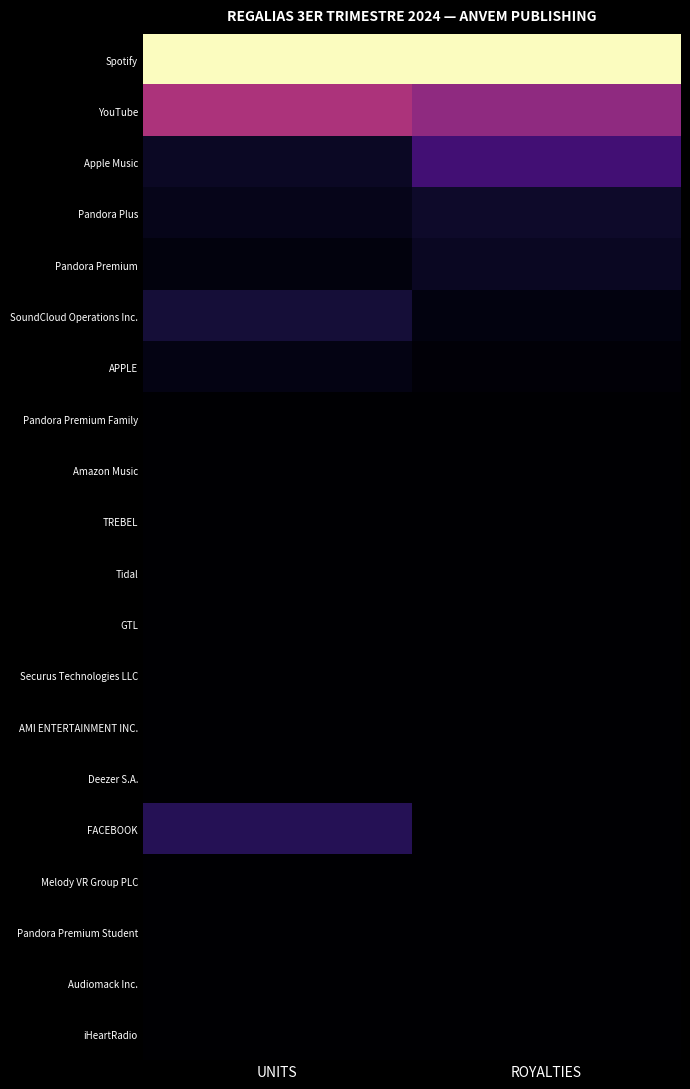

Reading left to right, what are all the values shown in this chart?

Spotify: UNITS=1.0	ROYALTIES=1.0
YouTube: UNITS=0.5	ROYALTIES=0.4
Apple Music: UNITS=0.1	ROYALTIES=0.2
Pandora Plus: UNITS=0.1	ROYALTIES=0.1
Pandora Premium: UNITS=0.0	ROYALTIES=0.1
SoundCloud Operations Inc.: UNITS=0.1	ROYALTIES=0.0
APPLE: UNITS=0.0	ROYALTIES=0.0
Pandora Premium Family: UNITS=0.0	ROYALTIES=0.0
Amazon Music: UNITS=0.0	ROYALTIES=0.0
TREBEL: UNITS=0.0	ROYALTIES=0.0
Tidal: UNITS=0.0	ROYALTIES=0.0
GTL: UNITS=0.0	ROYALTIES=0.0
Securus Technologies LLC: UNITS=0.0	ROYALTIES=0.0
AMI ENTERTAINMENT INC.: UNITS=0.0	ROYALTIES=0.0
Deezer S.A.: UNITS=0.0	ROYALTIES=0.0
FACEBOOK: UNITS=0.2	ROYALTIES=0.0
Melody VR Group PLC: UNITS=0.0	ROYALTIES=0.0
Pandora Premium Student: UNITS=0.0	ROYALTIES=0.0
Audiomack Inc.: UNITS=0.0	ROYALTIES=0.0
iHeartRadio: UNITS=0.0	ROYALTIES=0.0